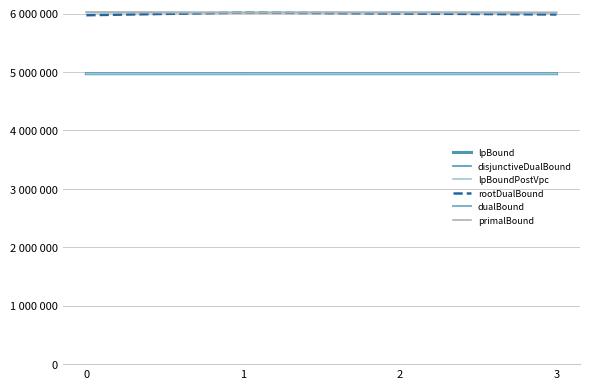

List the labels in order of lpBoundPostVpc value, smallest first.

1, 2, 0, 3